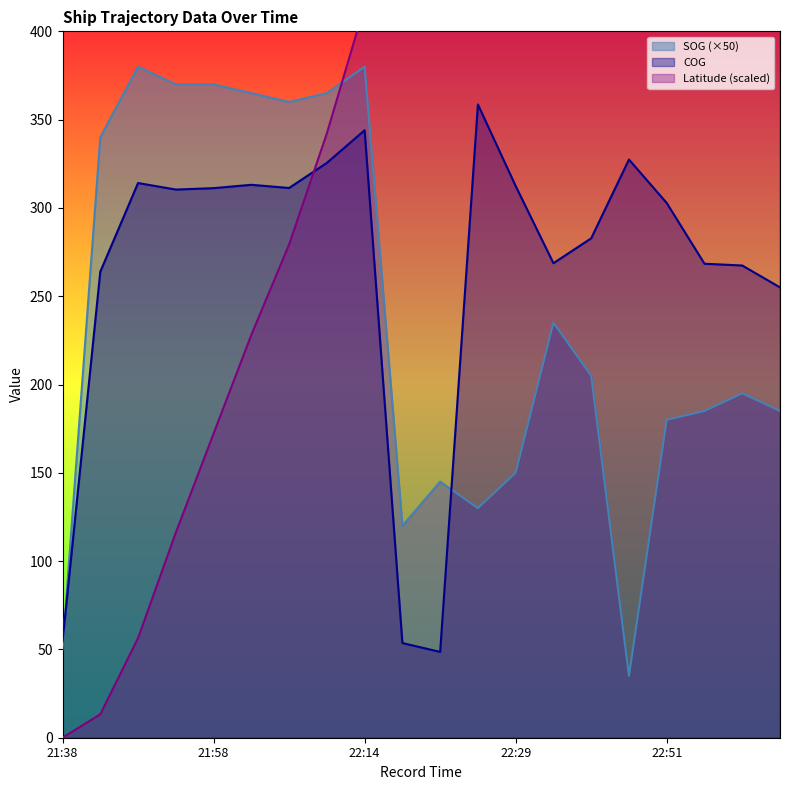

What is the label of the 13th point from the left?

22:29